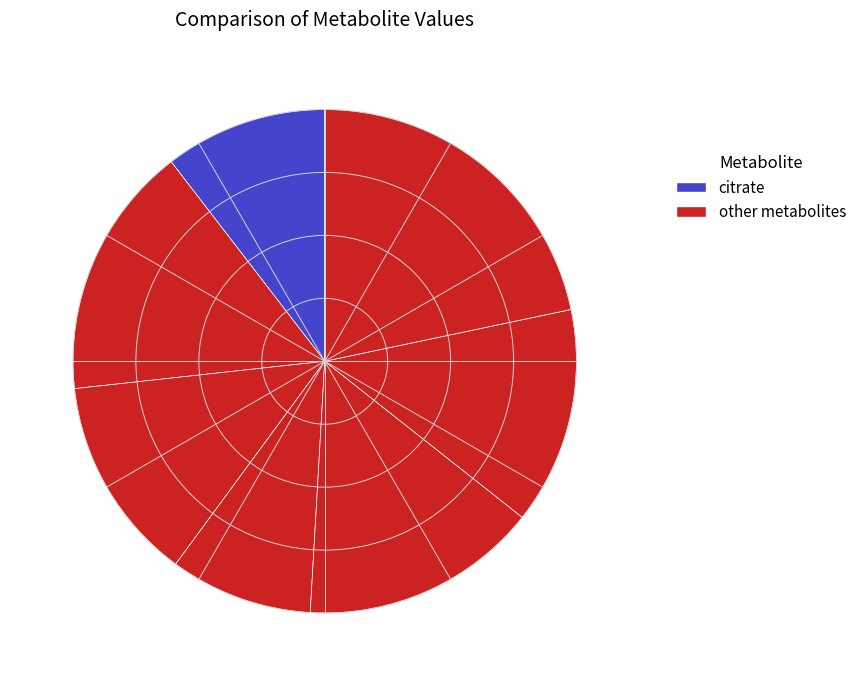

How many slices are in this pie chart?

7